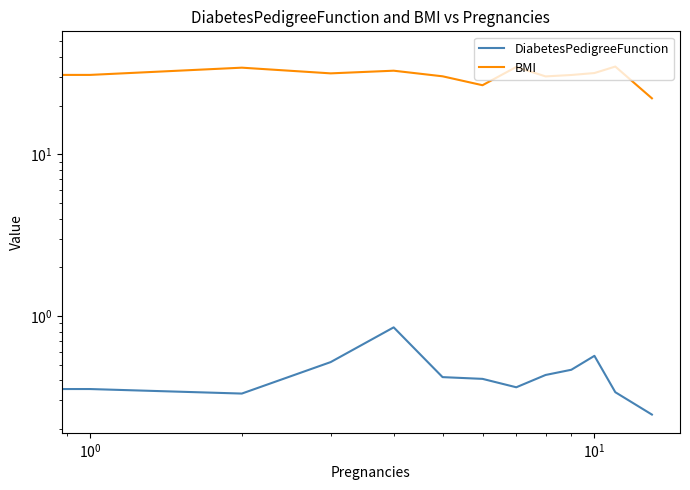

What position from the left is 10?

11